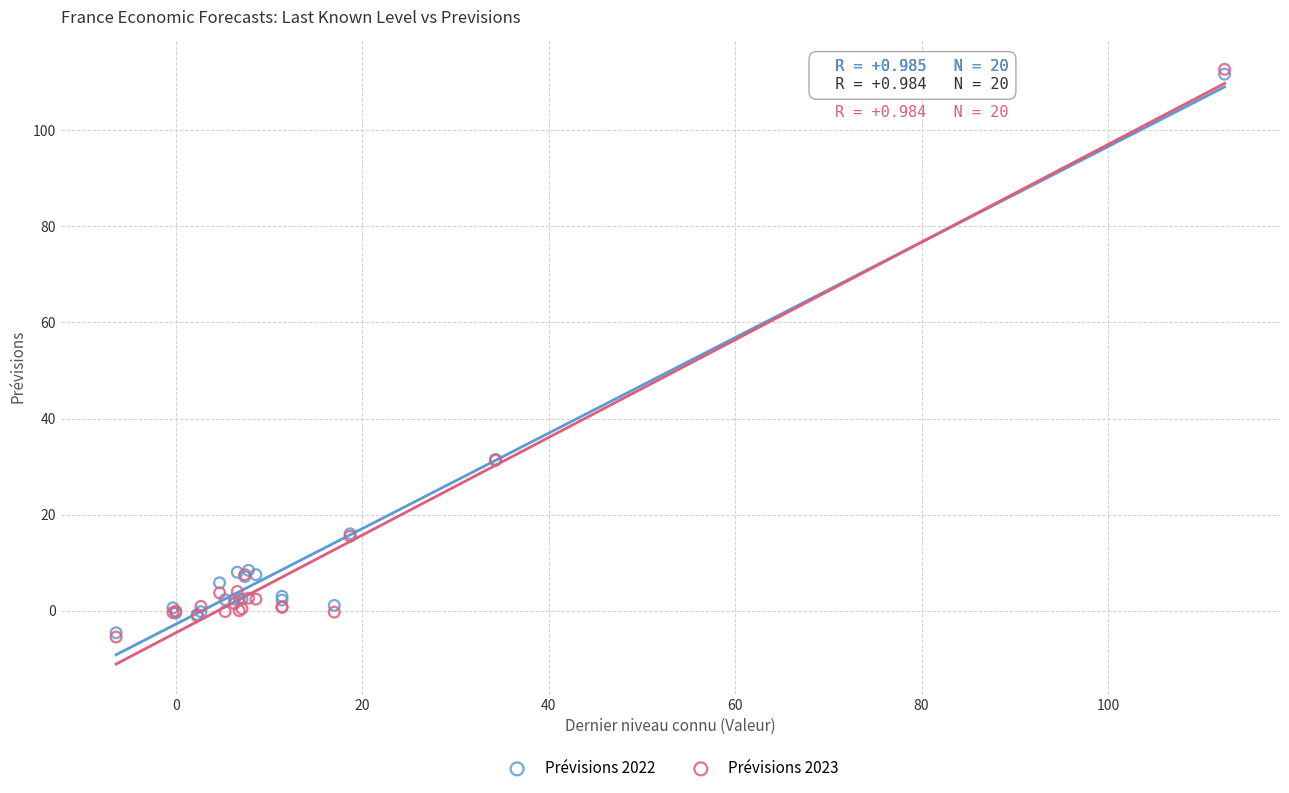

What are all the series names shown in the legend?

Prévisions 2022, Prévisions 2023